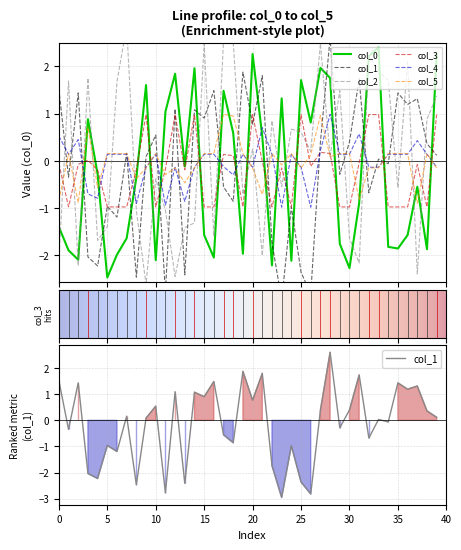

How many series are shown in this chart?

6